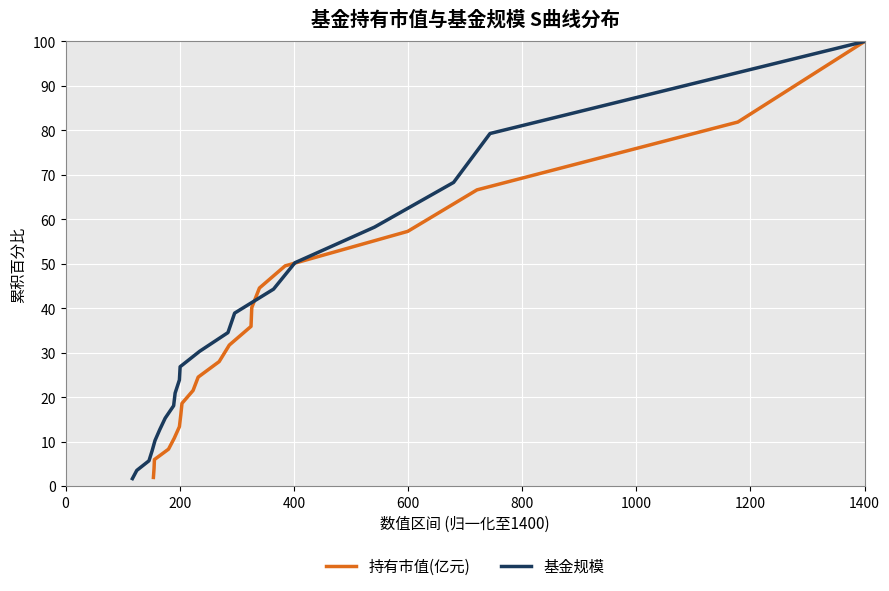

True or false: 持有市值(亿元) has more than 0 points higher than both neighbors.

False